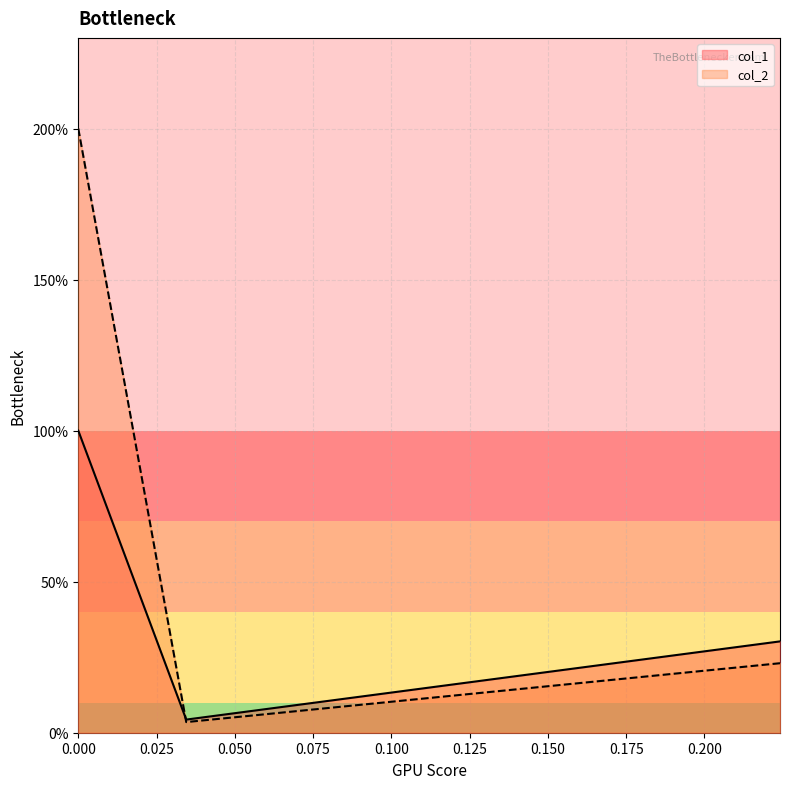

Which category has the lowest value in the col_1 series?

0.034482758620689655